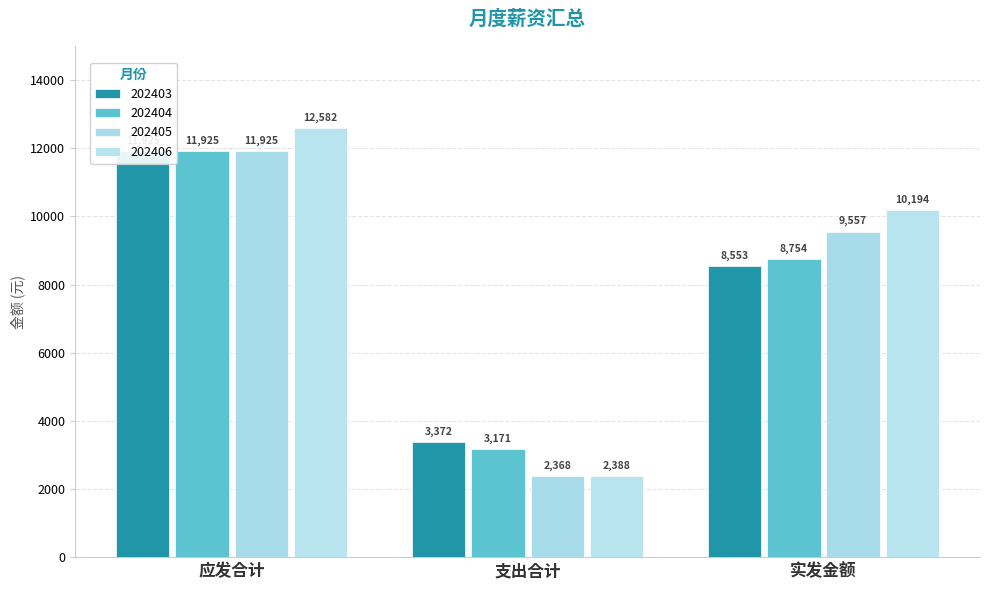

Which series has the widest spread of values?

202406